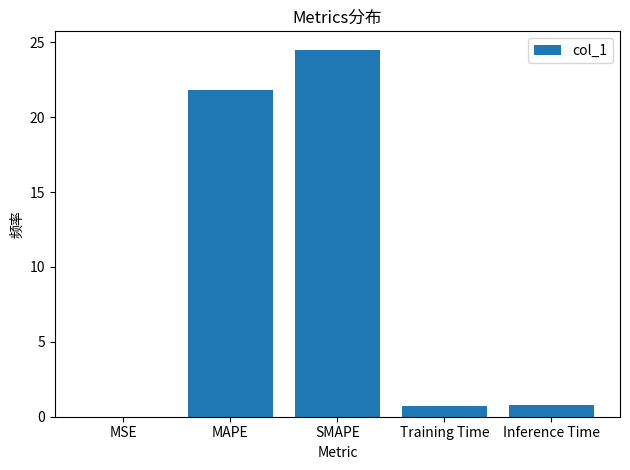

Which has a higher value, MSE or SMAPE?

SMAPE